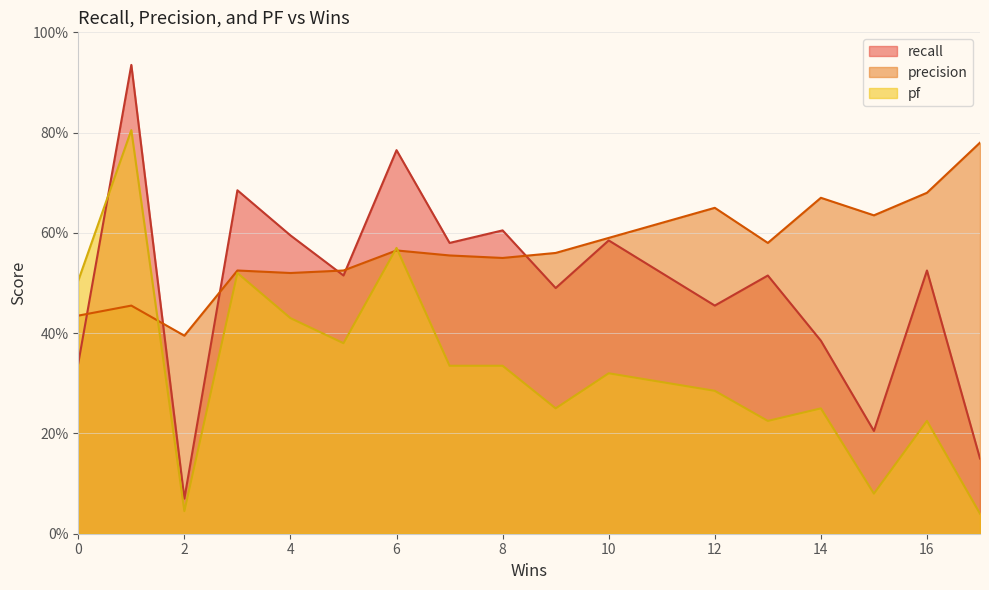

How many categories are shown in the chart?

18